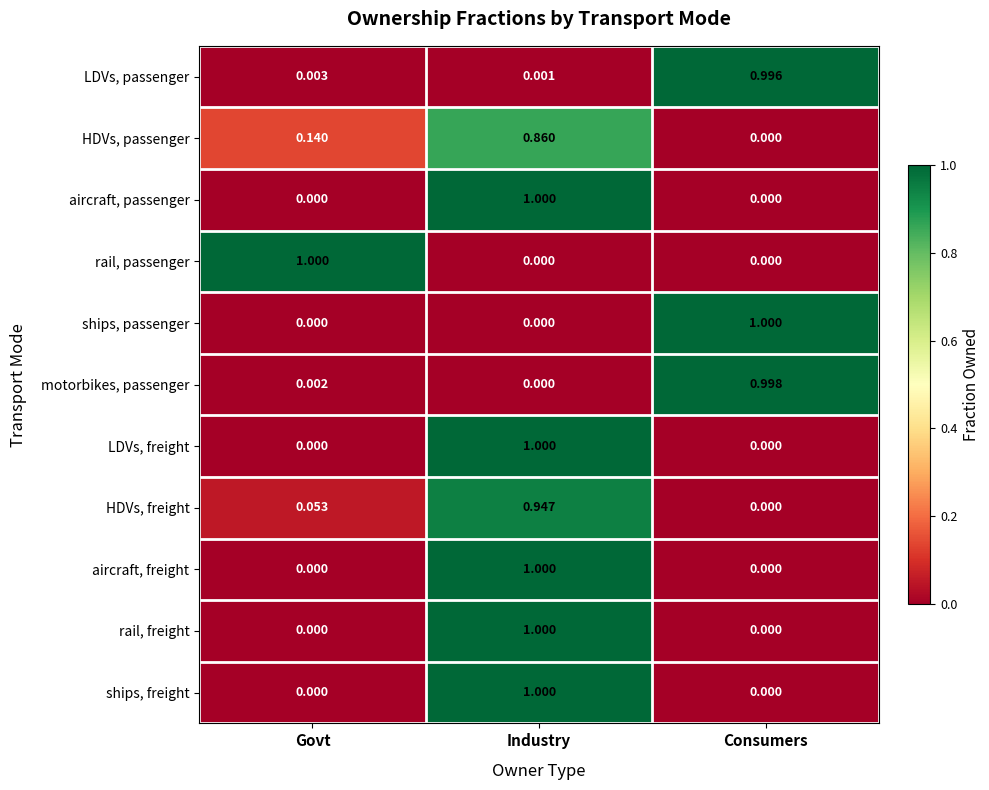

At how many categories does at least one series exceed 0?

3